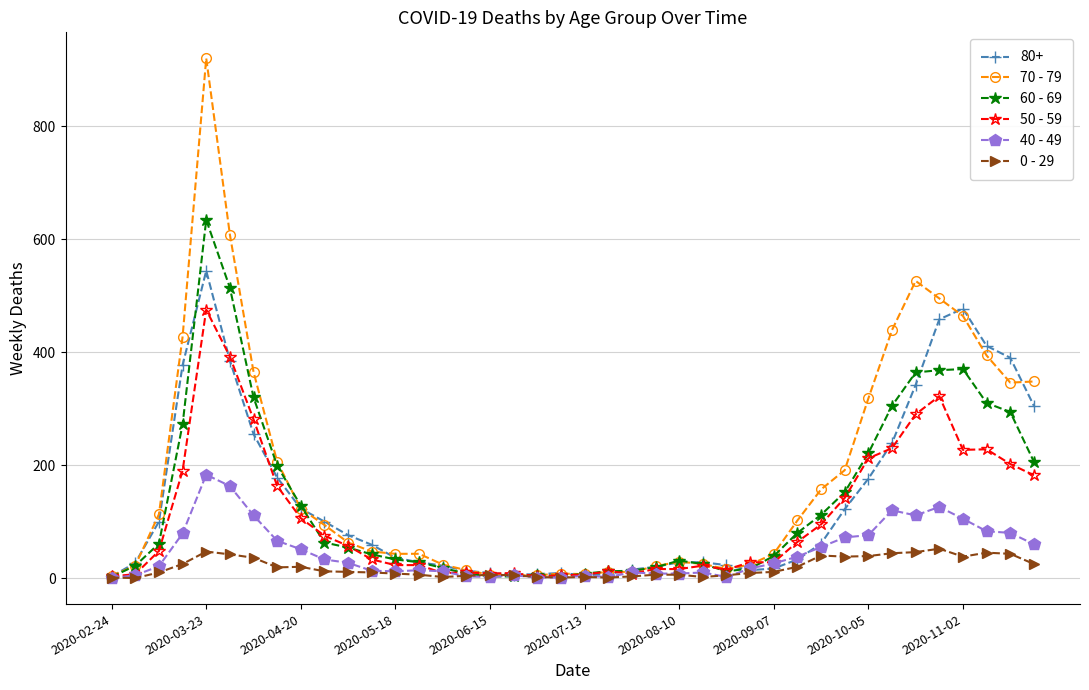

What is the difference between the second highest and minimum values in the 0 - 29 series?

47